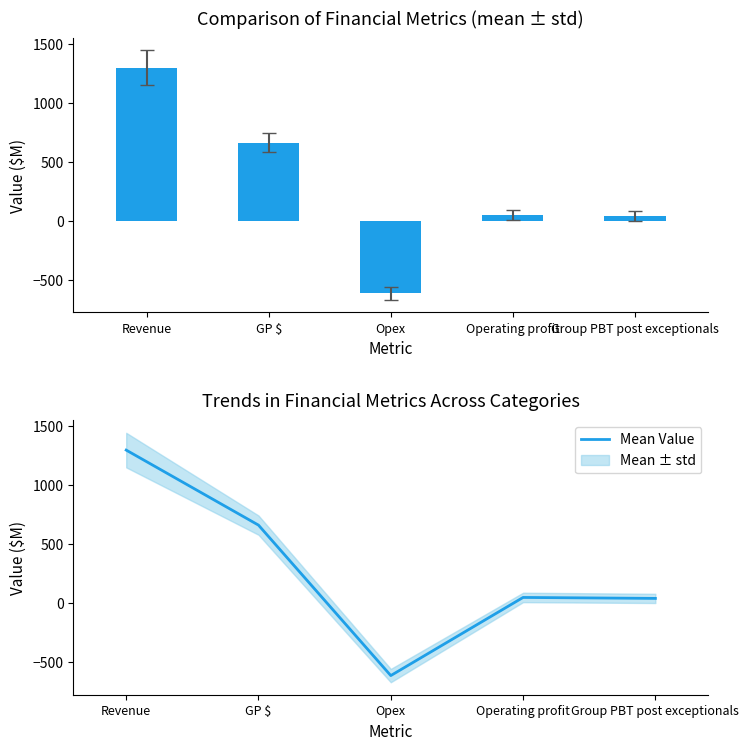

True or false: the data shows -943.2 at Opex.

False